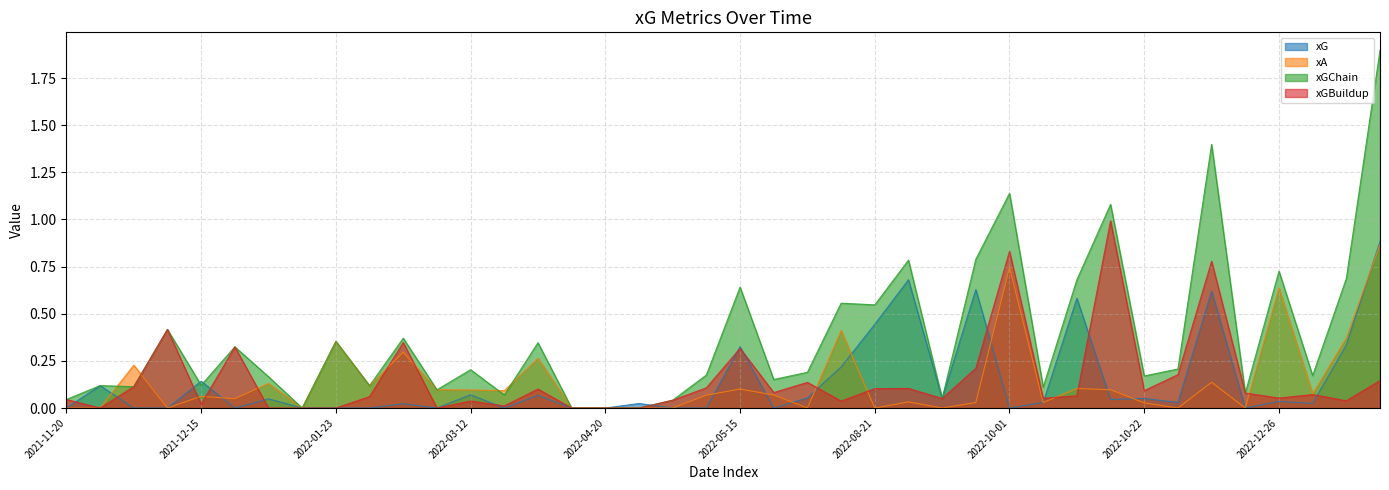

True or false: xGBuildup and xGChain intersect in this chart.

False